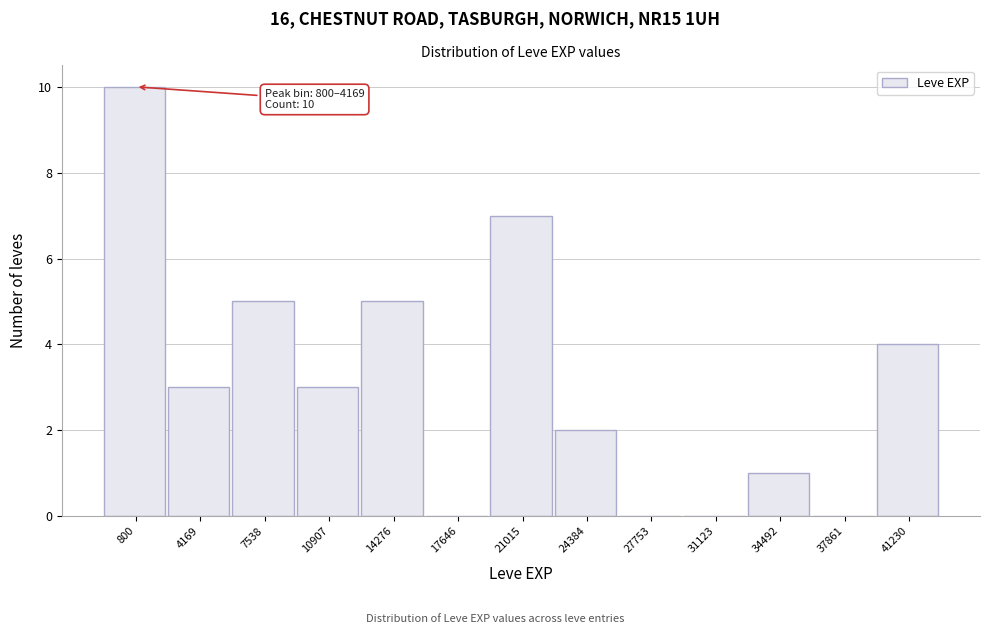

Reading right to left, extract all data points from this chart.

41230=4	37861=0	34492=1	31123=0	27753=0	24384=2	21015=7	17646=0	14276=5	10907=3	7538=5	4169=3	800=10